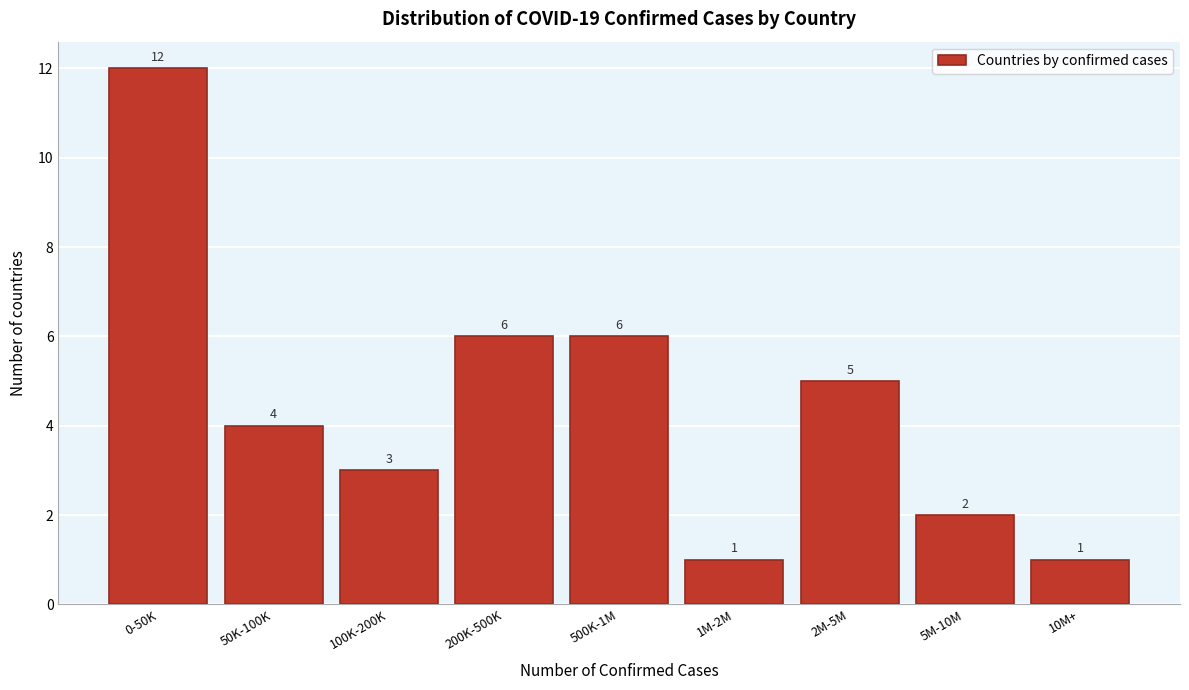

Reading right to left, what are all the values shown in this chart?

1	2	5	1	6	6	3	4	12